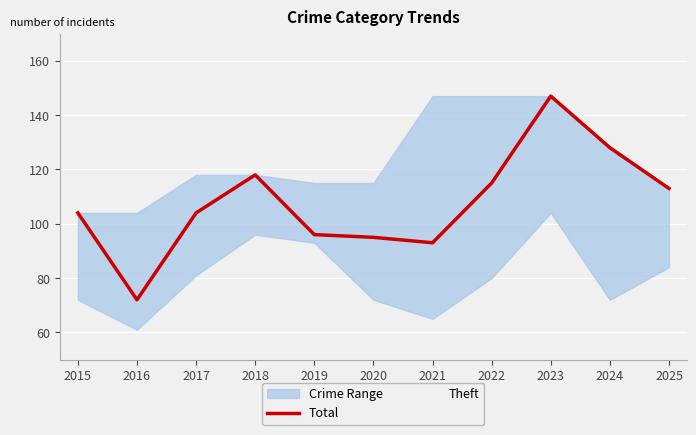

True or false: Theft has a value of 80 at 2022.

True